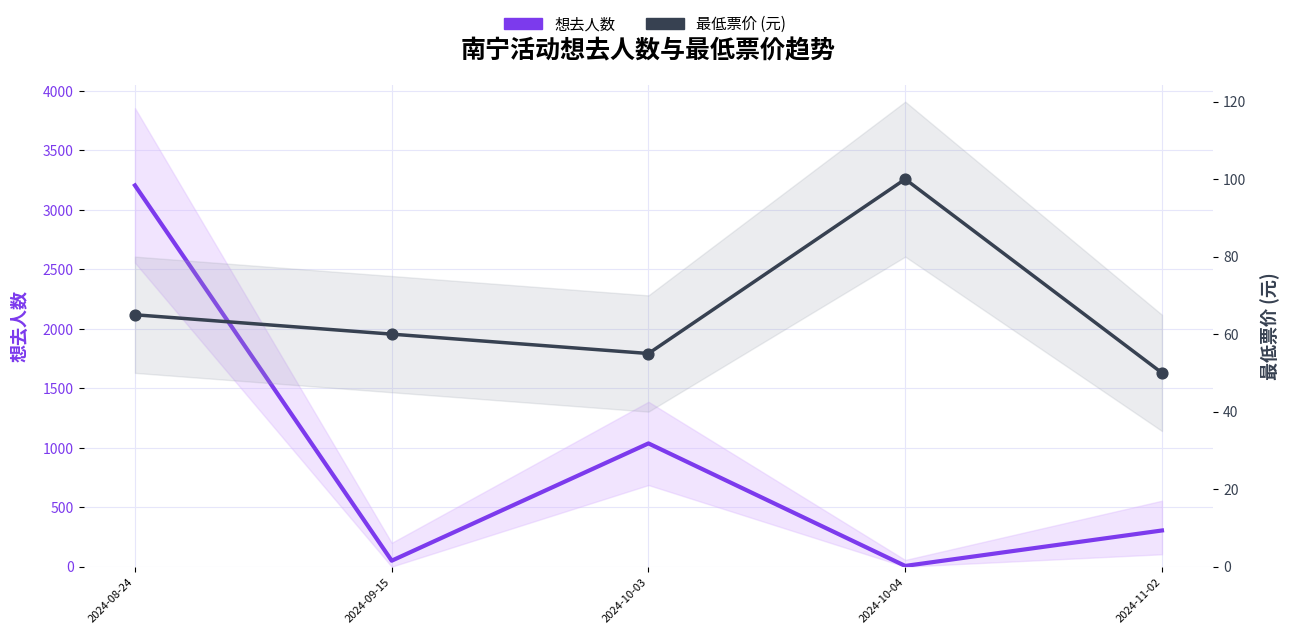

Is the value of 想去人数 at 2024-08-24 greater than the value of 最低票价 at 2024-11-02?

Yes